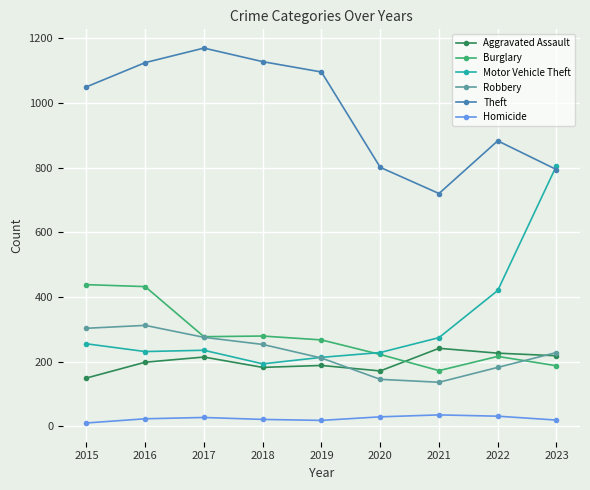

What is the greatest value displayed?

1170